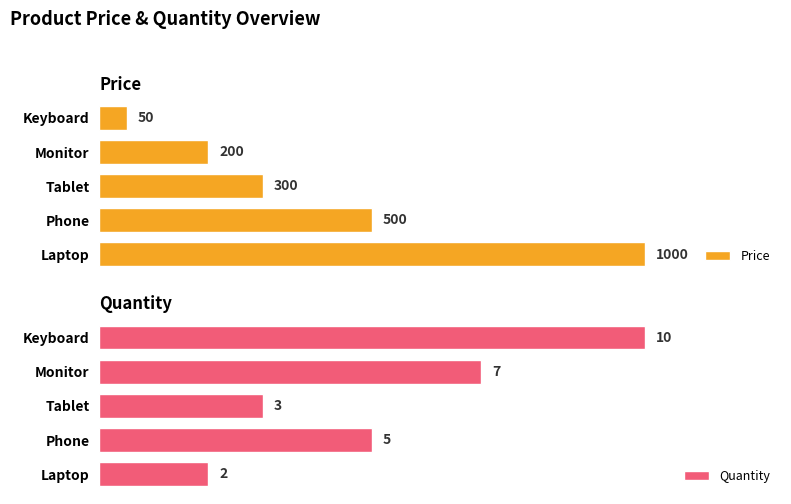

At which label is Price closest to 525?

Phone